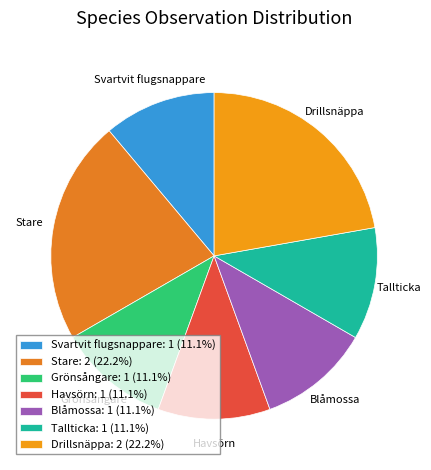

Is the sum of Tallticka and Drillsnäppa greater than half?

No